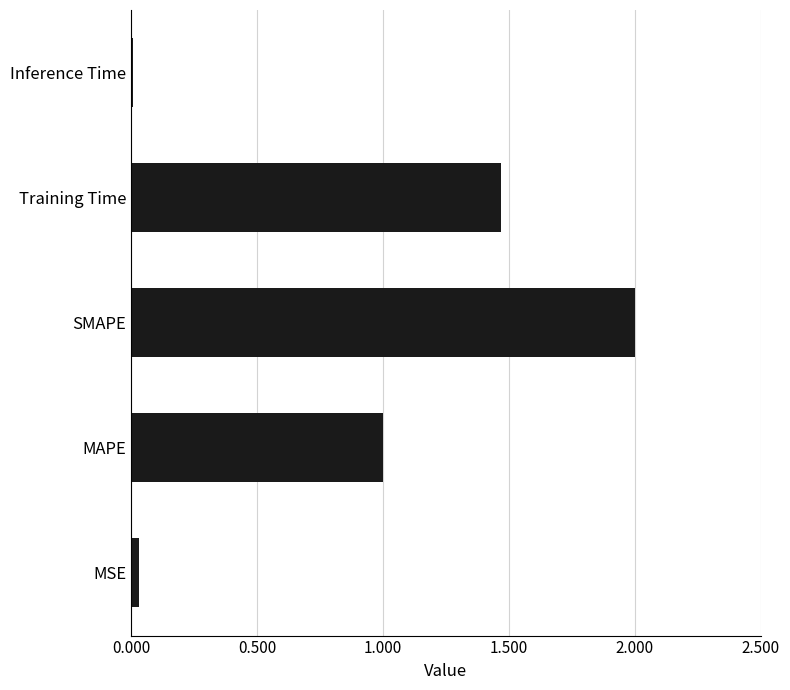

List the labels in order of value, smallest first.

Inference Time, MSE, MAPE, Training Time, SMAPE